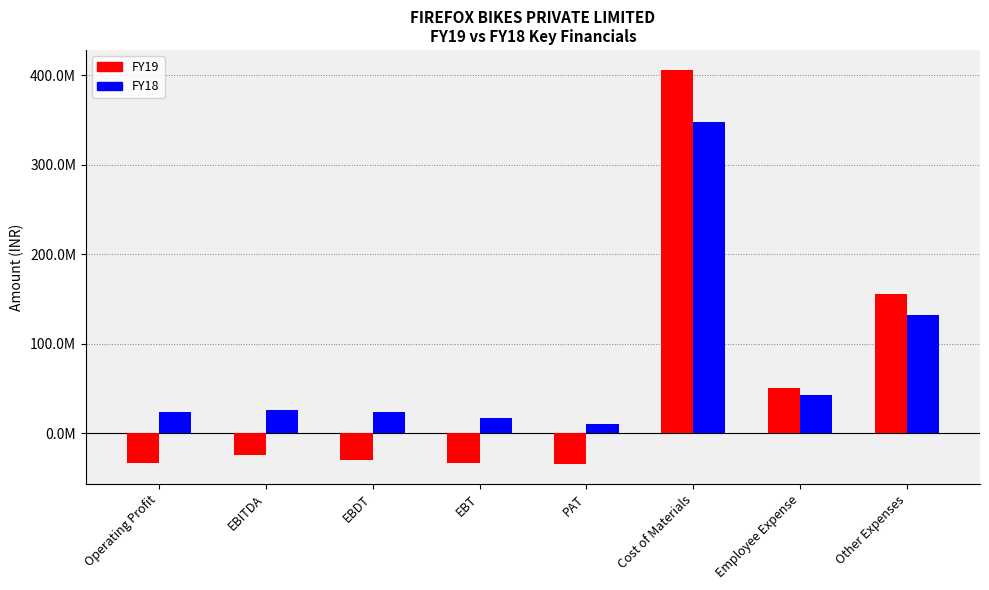

What is the maximum value for FY18?

347415000